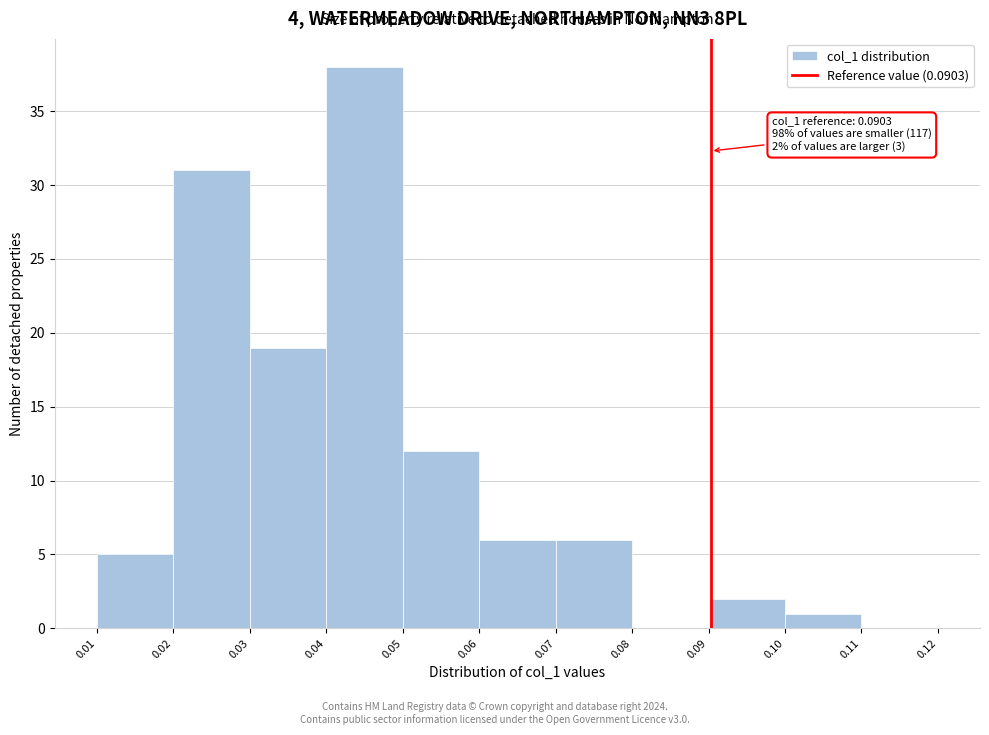

Which range on the x-axis has the tallest bar?

0.04 to 0.05